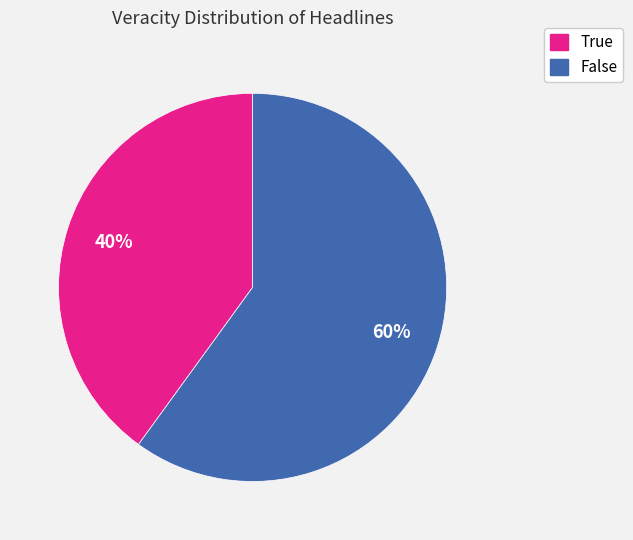

Which category has the smallest portion of the pie?

True